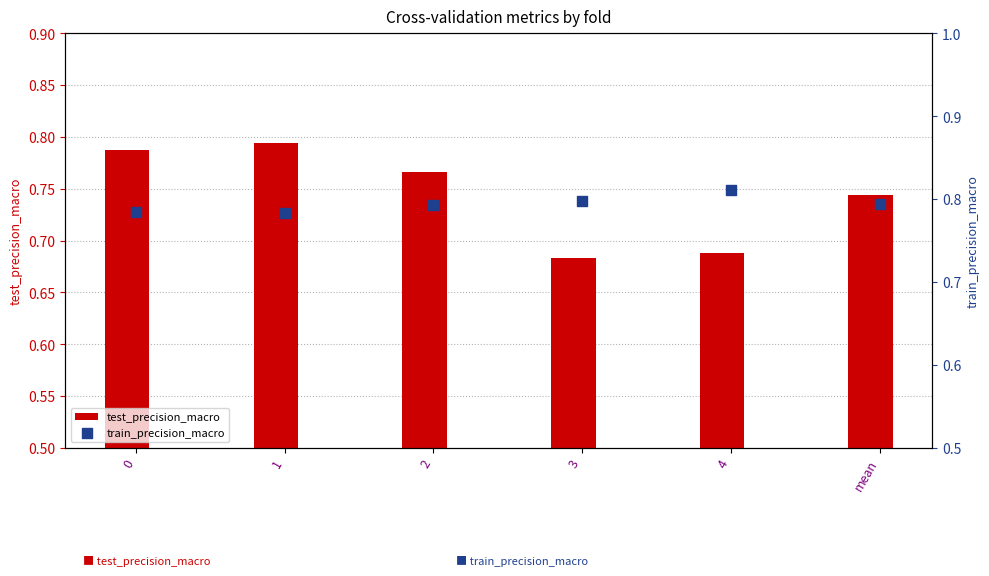

What are all the series names shown in the legend?

test_precision_macro, train_precision_macro